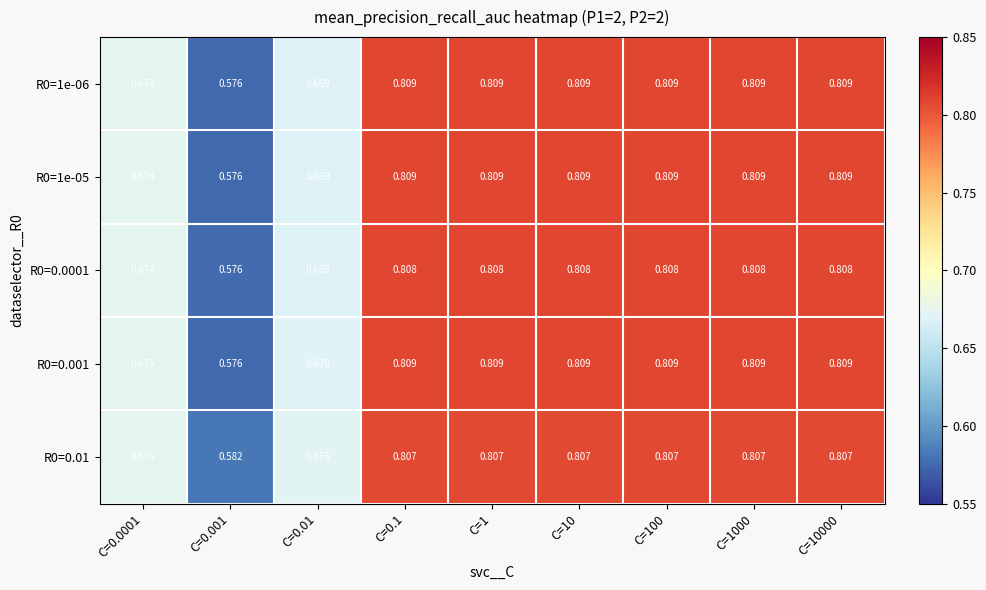

How many distinct data groups are displayed?

5